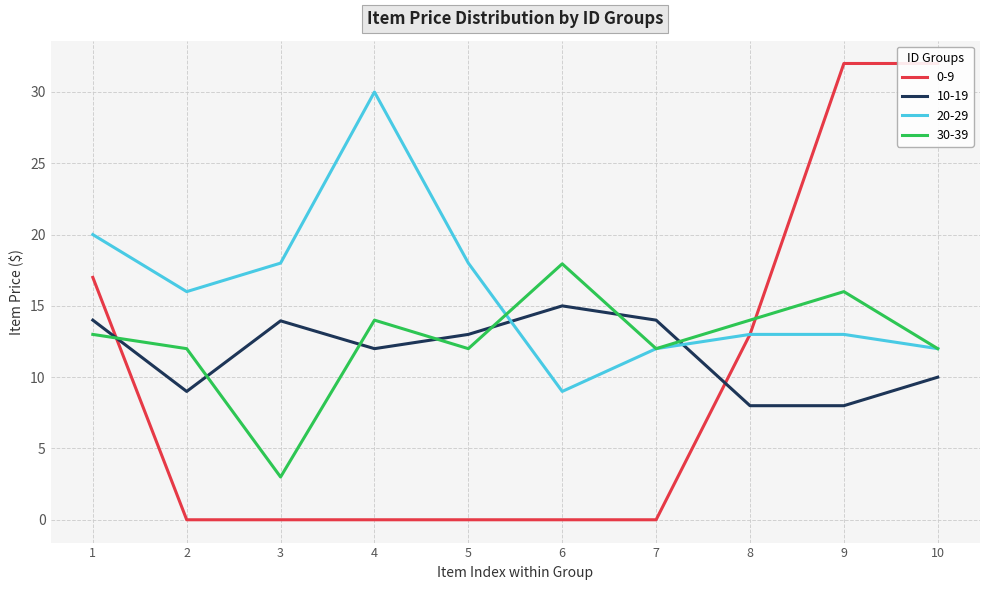

At which category does 30-39 reach its first local valley?

3